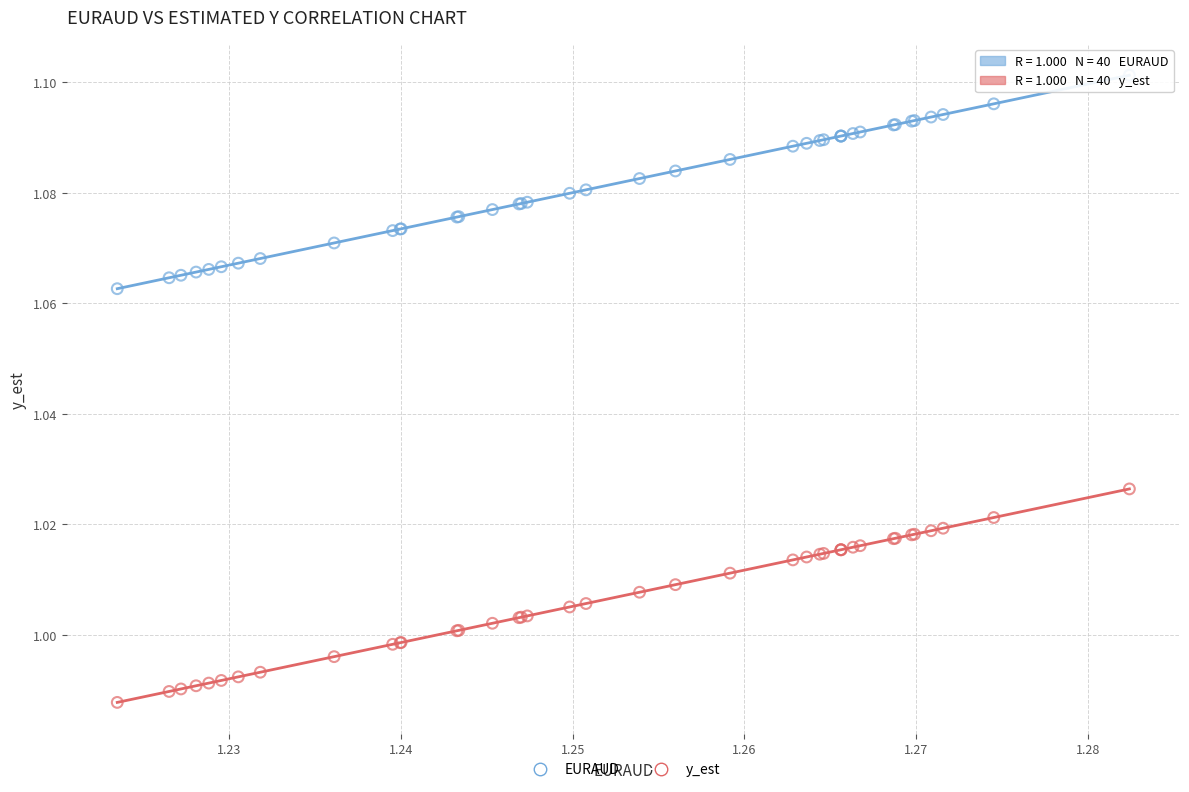

Which series reaches the maximum Y coordinate?

EURAUD